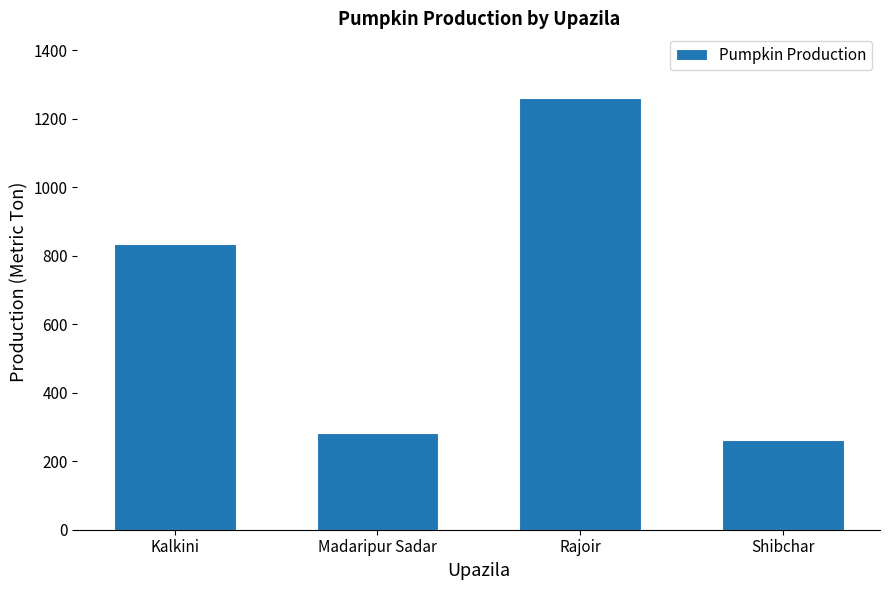

Between Kalkini and Rajoir, which is larger?

Rajoir